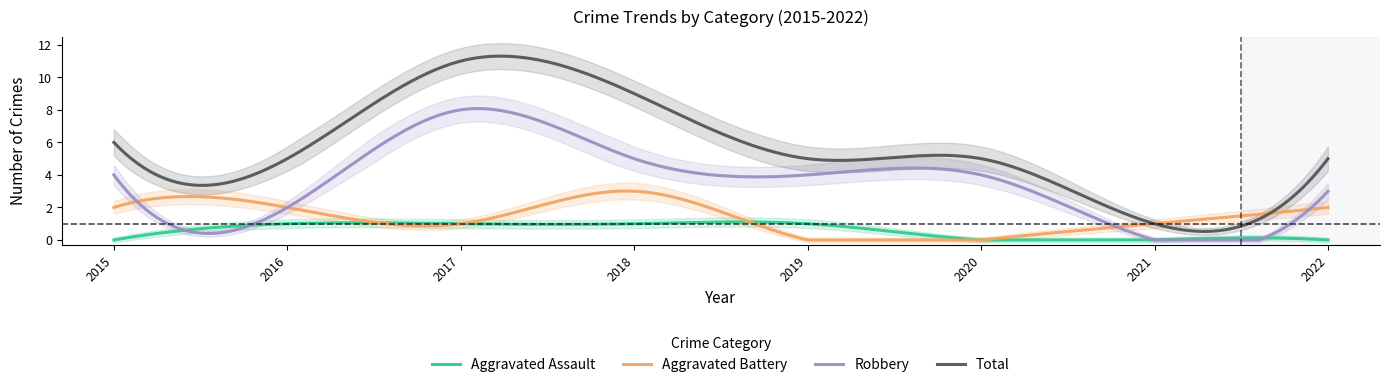

How many values in the Robbery series exceed 4?

2